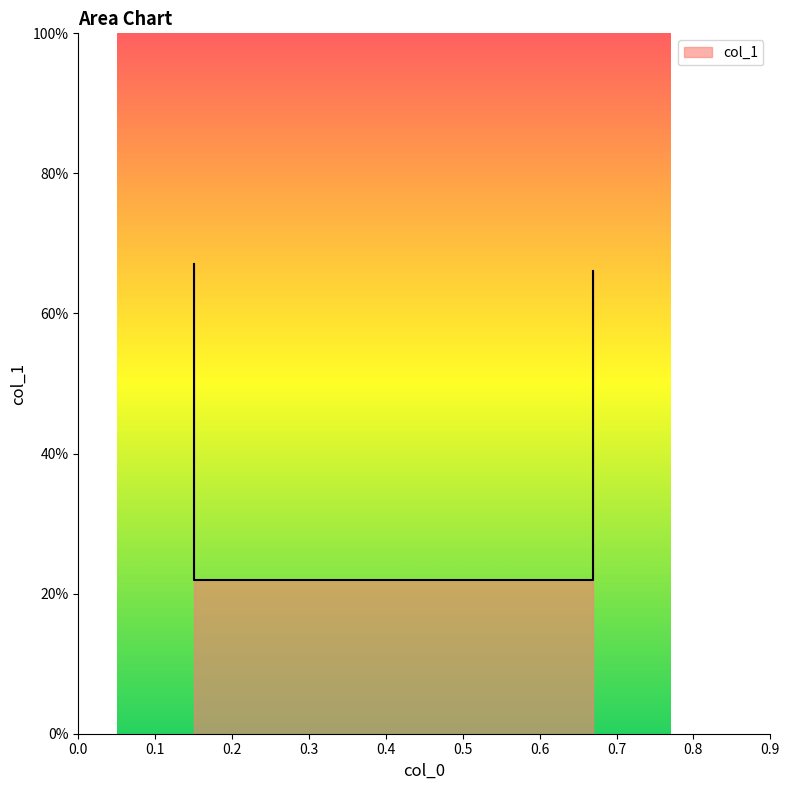

What is the smallest value displayed?

0.2